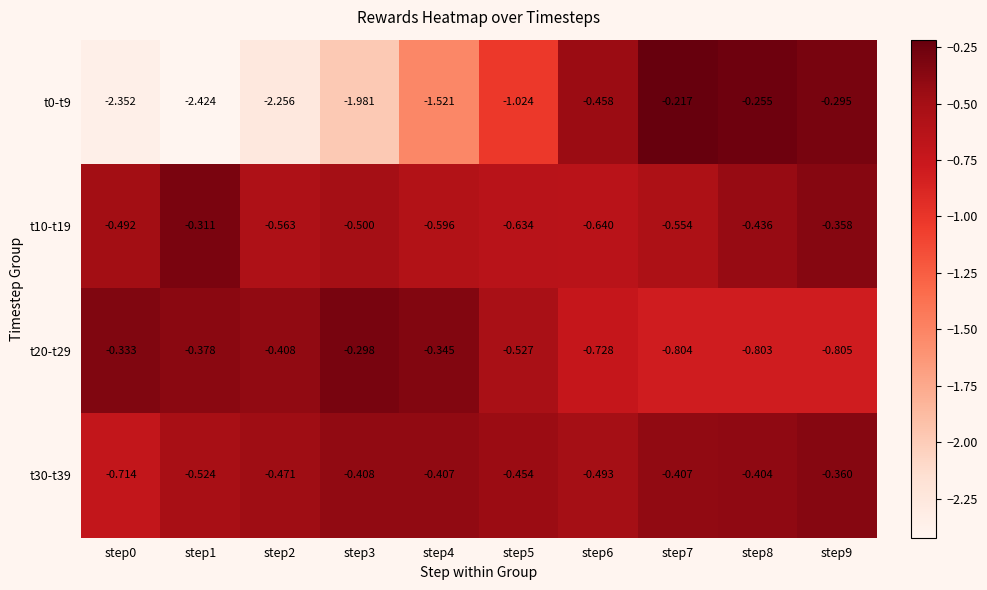

Is the value of t20-t29 at step8 greater than the value of t30-t39 at step1?

No